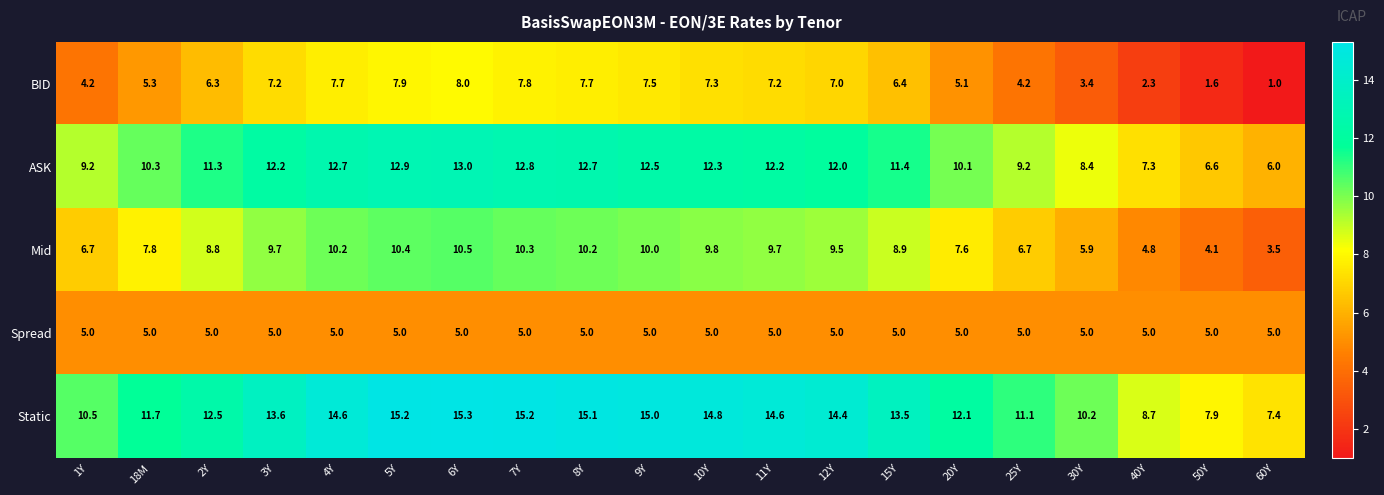

At which category is the sum across all series the highest?

6Y